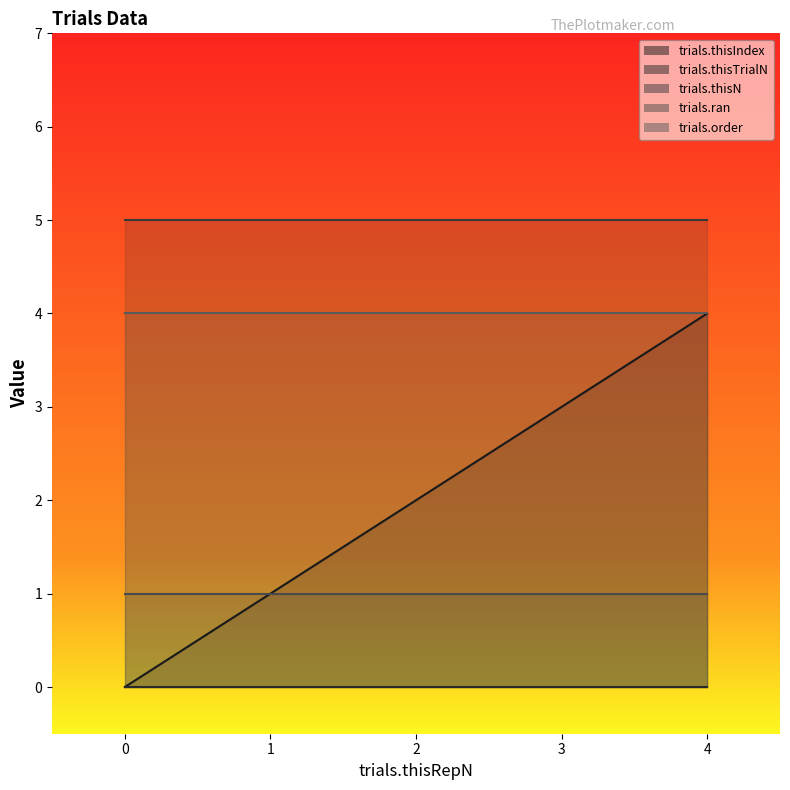

Reading right to left, what are all the values shown in this chart?

trials.thisIndex: 4	3	2	1	0
trials.thisTrialN: 0	0	0	0	0
trials.thisN: 5	5	5	5	5
trials.ran: 1	1	1	1	1
trials.order: 4	4	4	4	4